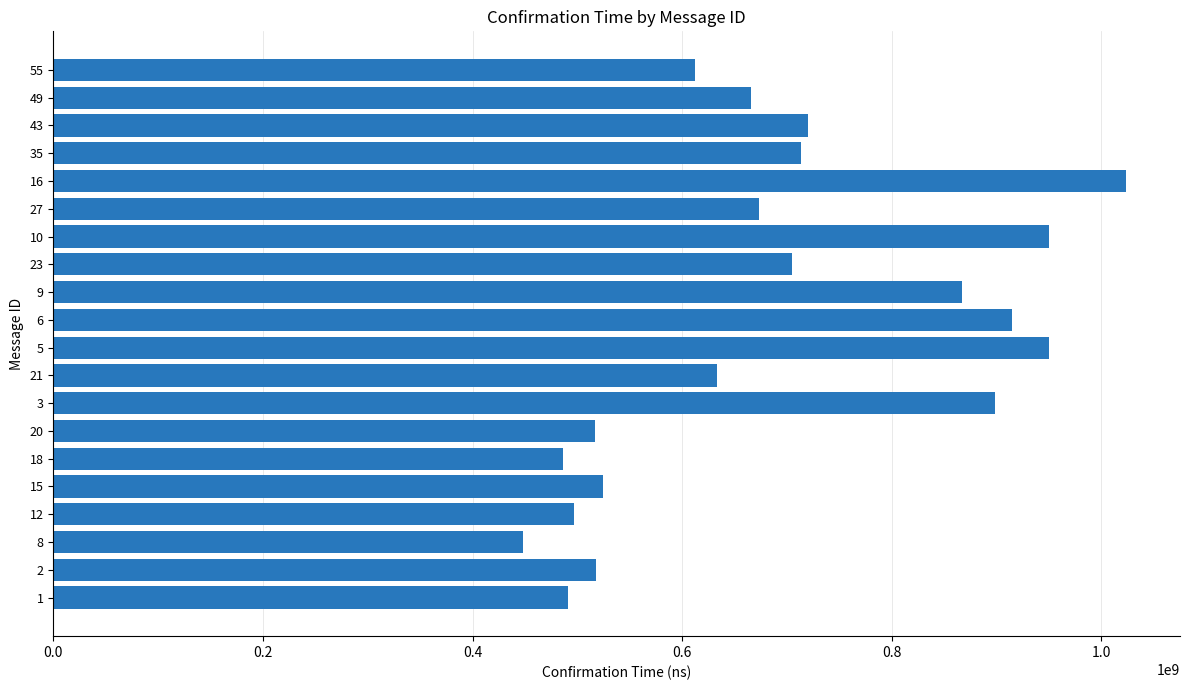

True or false: the data shows 995376348 at 8.

False